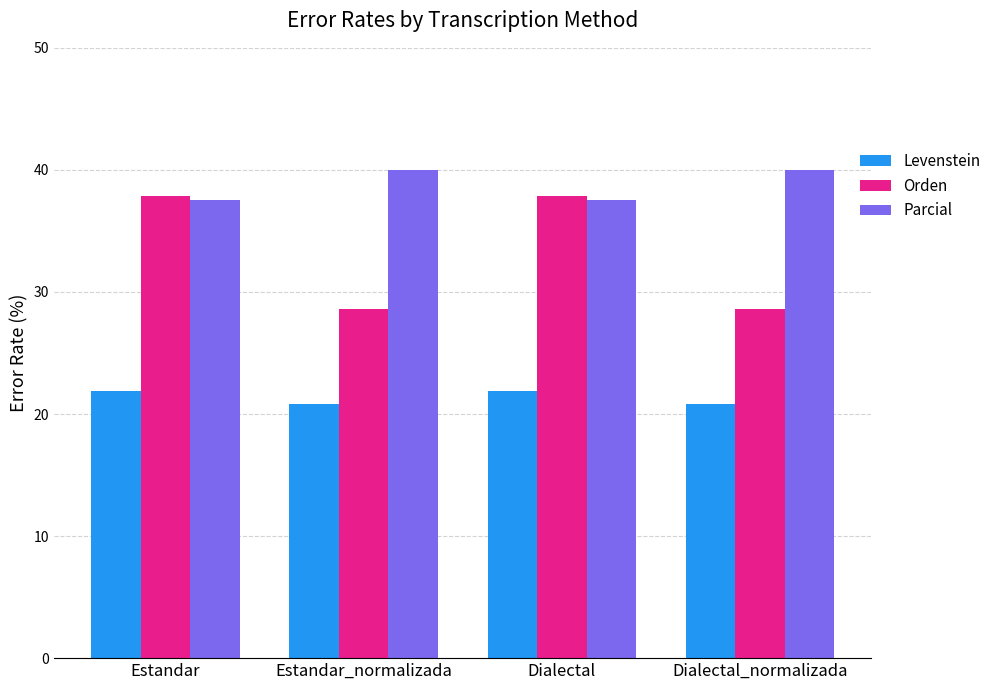

What is the label of the 3rd bar from the right?

Estandar_normalizada